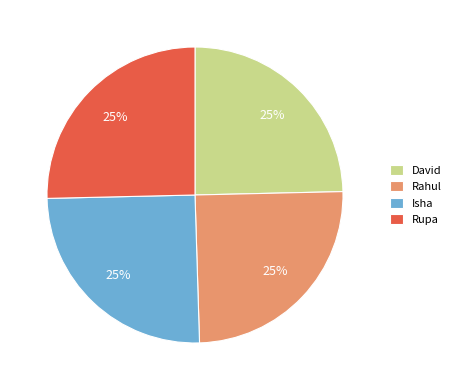

The Isha slice represents 40% of the pie. True or false?

False